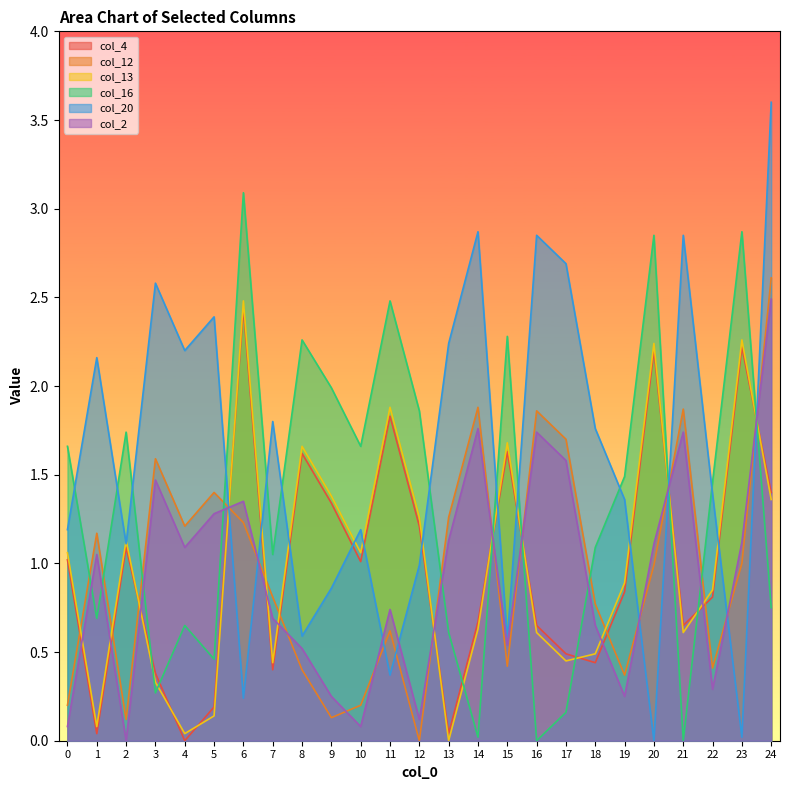

The col_4 series shows 0.0 at 13. True or false?

True